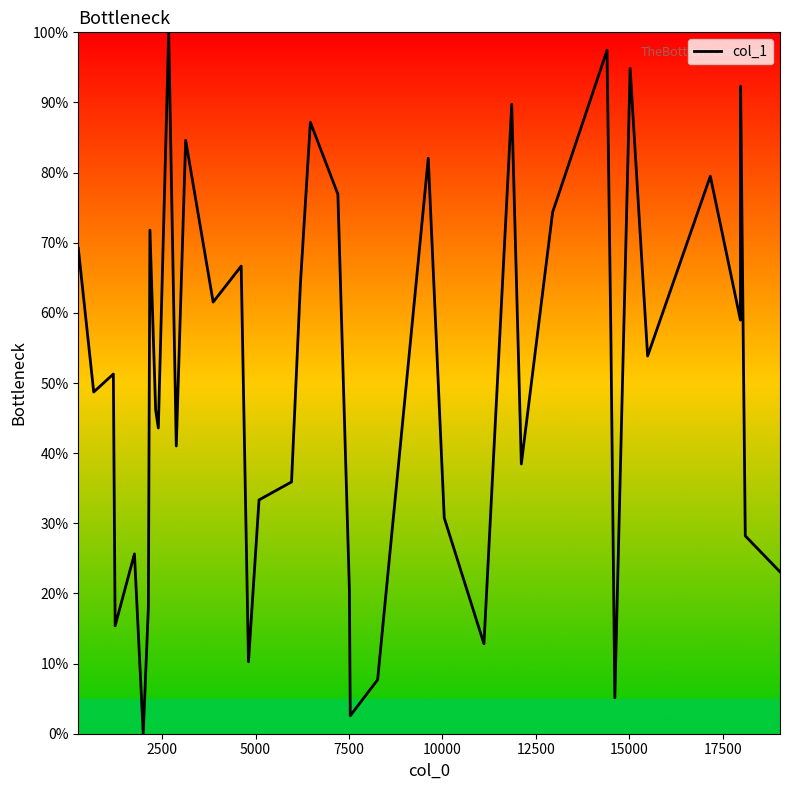

What is the difference between the maximum and minimum values?

100.0